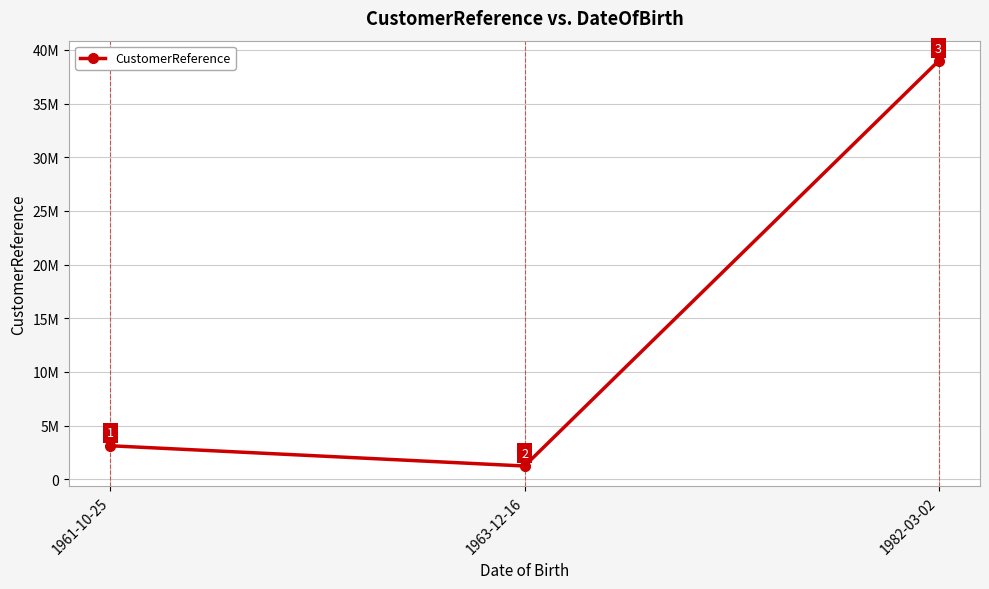

What is the difference between the maximum and second lowest values?

35848108